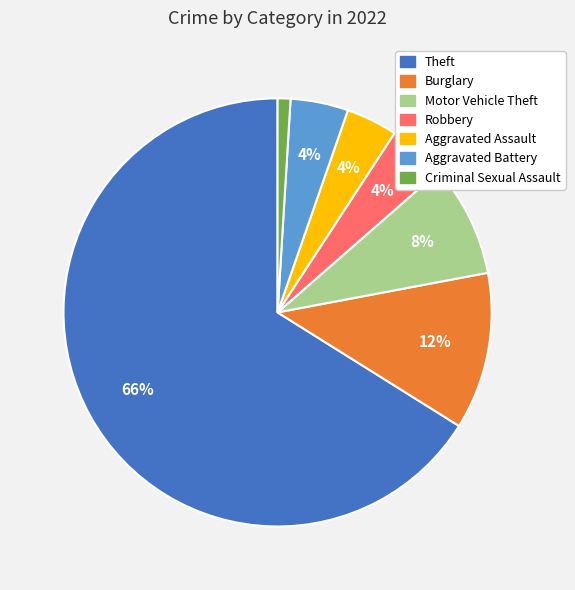

Does any single category account for the majority?

Yes